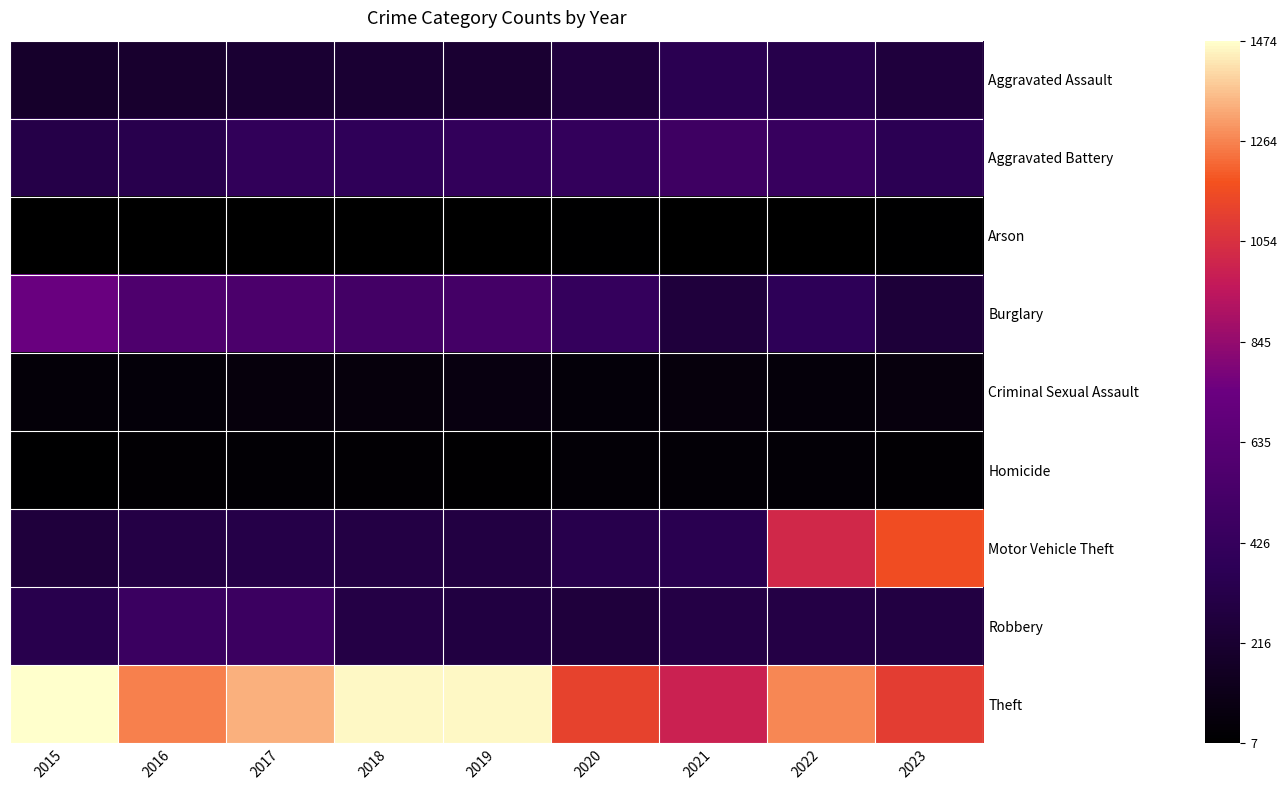

Between 2023 and 2019, which is larger?

2023